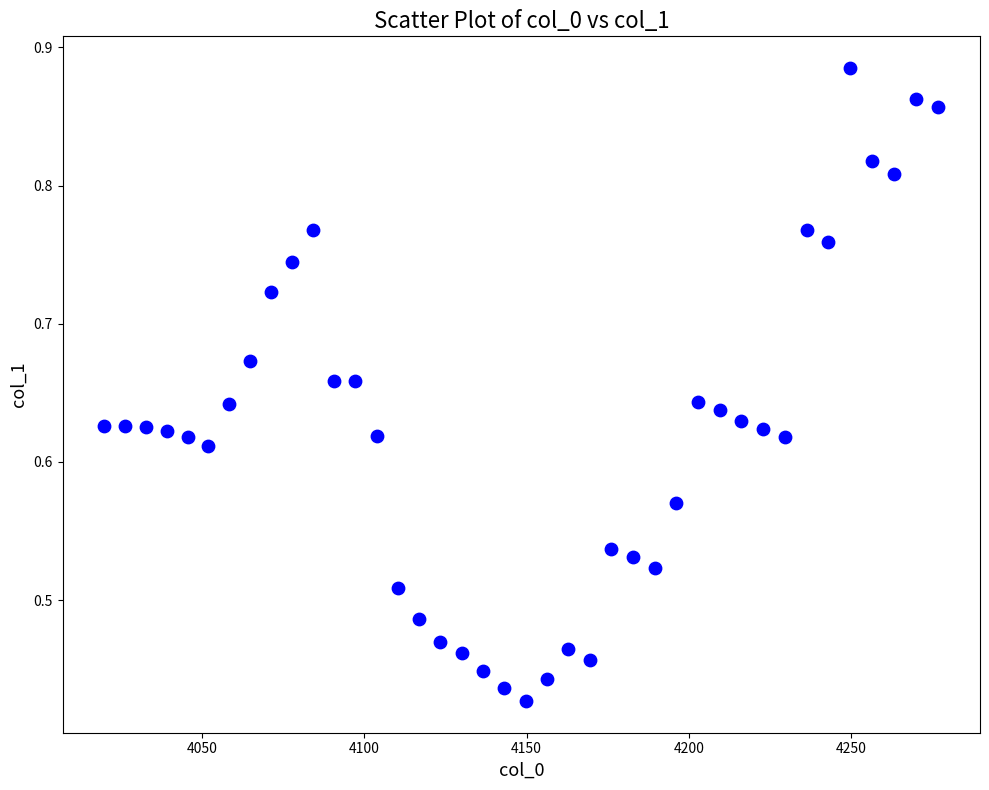

What is the range of X values (max minus min)?

256.8